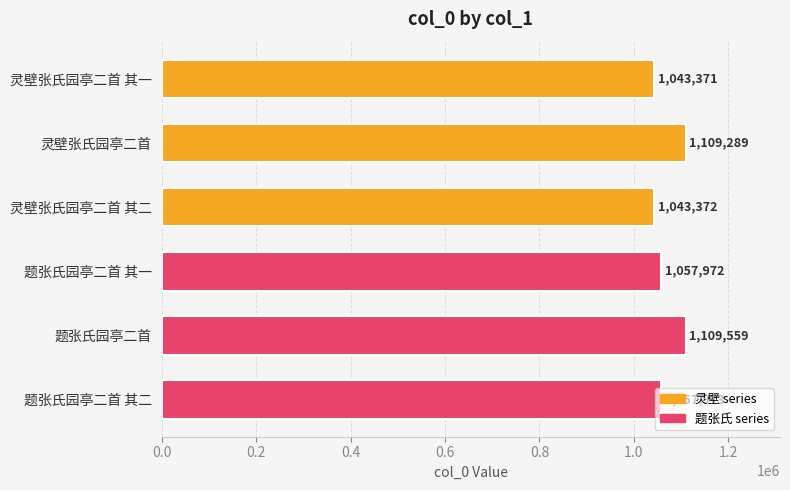

List the labels in order of value, smallest first.

灵壁张氏园亭二首 其一, 灵壁张氏园亭二首 其二, 题张氏园亭二首 其一, 题张氏园亭二首 其二, 灵壁张氏园亭二首, 题张氏园亭二首